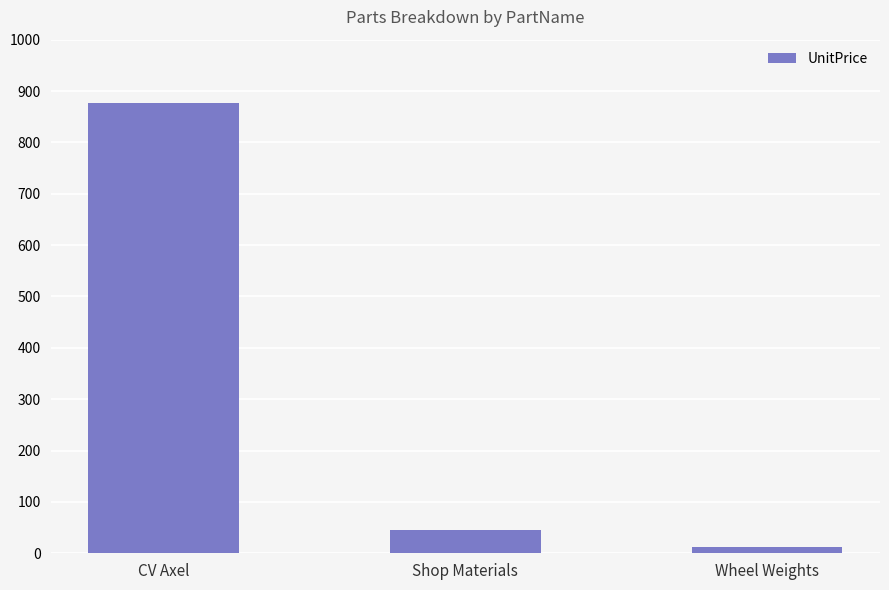

What is the difference between the values at Shop Materials and Wheel Weights?

33.0